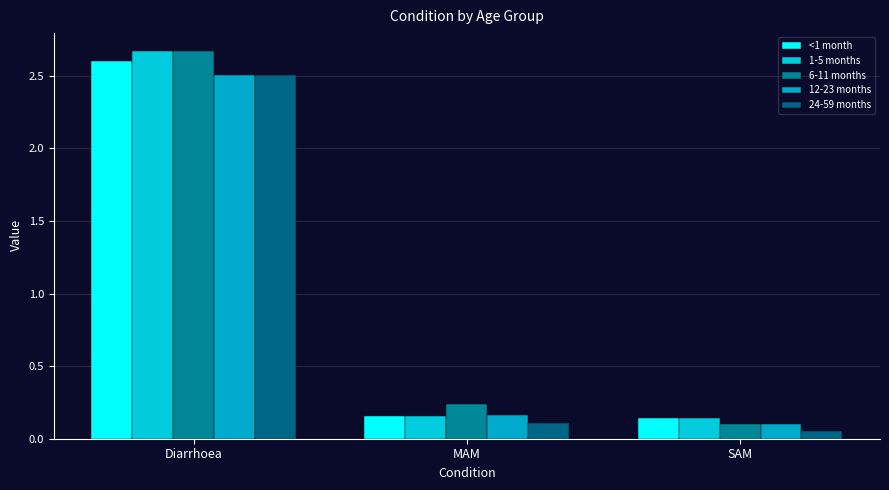

At which label is 12-23 months closest to 1?

MAM